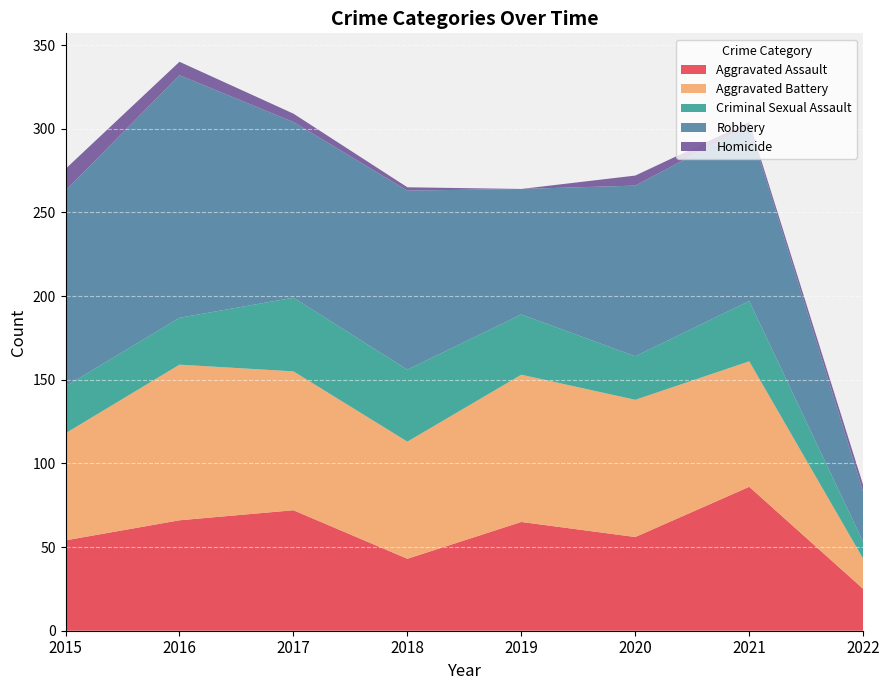

Reading left to right, transcribe all the data shown in this chart.

Aggravated Assault: 2015=54	2016=66	2017=72	2018=43	2019=65	2020=56	2021=86	2022=25
Aggravated Battery: 2015=64	2016=93	2017=83	2018=70	2019=88	2020=82	2021=75	2022=18
Criminal Sexual Assault: 2015=28	2016=28	2017=44	2018=43	2019=36	2020=26	2021=36	2022=10
Robbery: 2015=117	2016=145	2017=105	2018=107	2019=75	2020=102	2021=105	2022=30
Homicide: 2015=13	2016=8	2017=5	2018=2	2019=0	2020=6	2021=2	2022=4